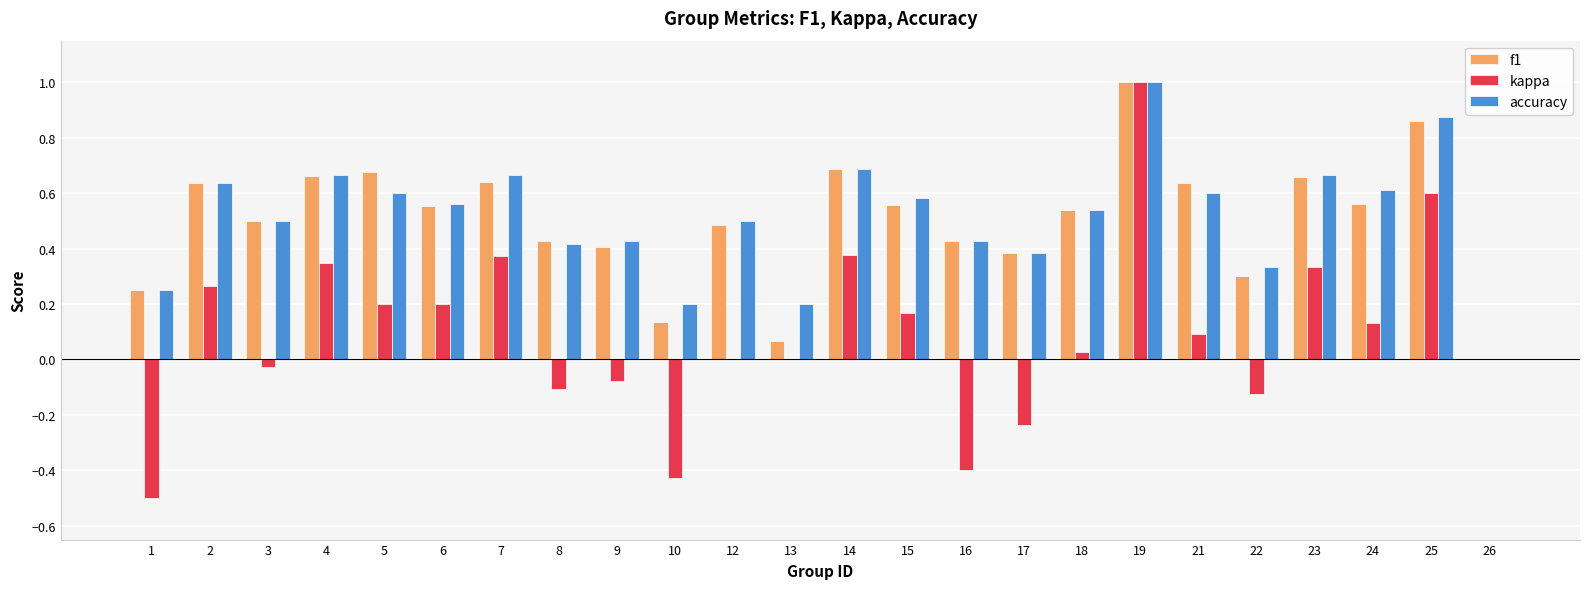

Which category has the highest value in the f1 series?

19